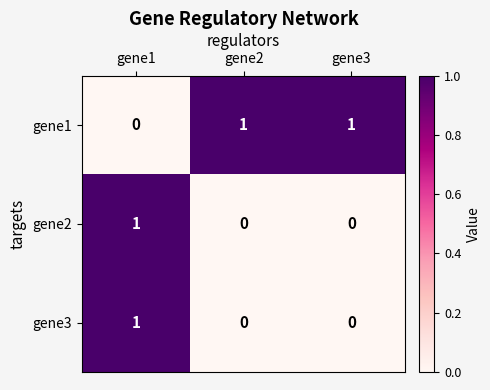

Reading right to left, what are all the values shown in this chart?

gene1: 1	1	0
gene2: 0	0	1
gene3: 0	0	1